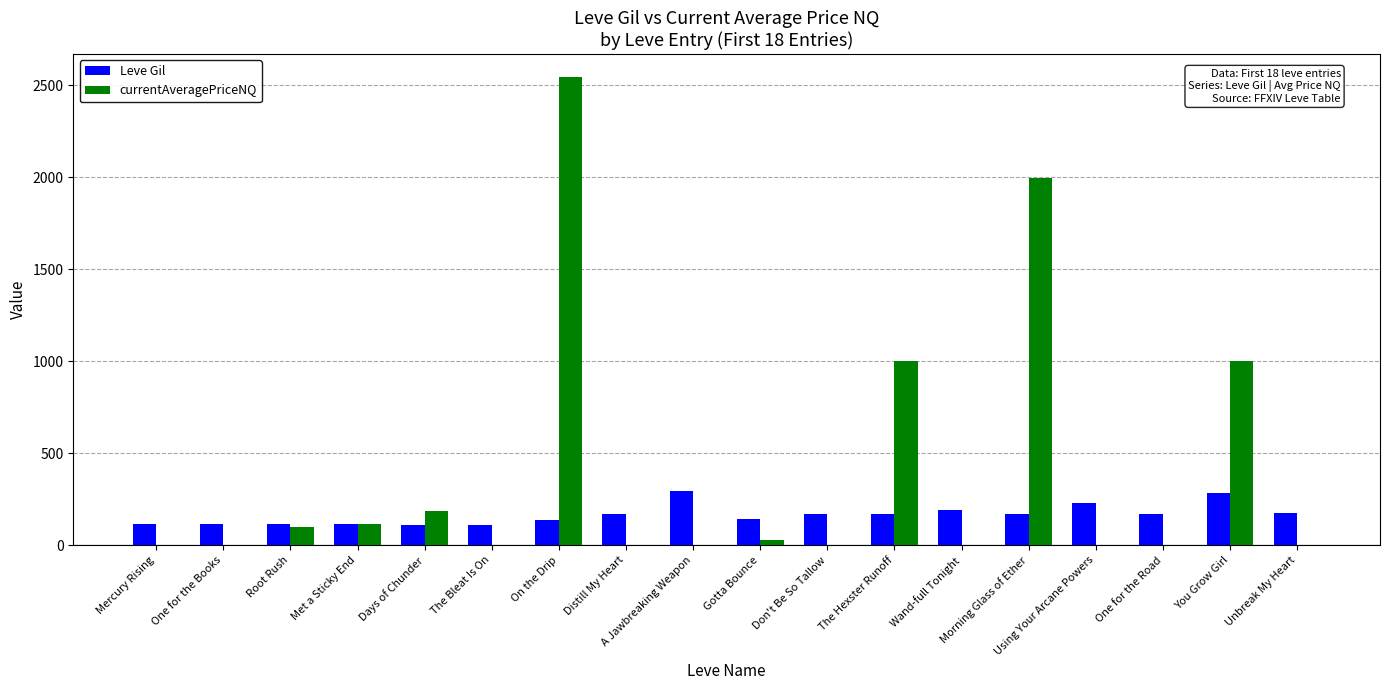

Read the Leve Gil value at Morning Glass of Ether.

169.0